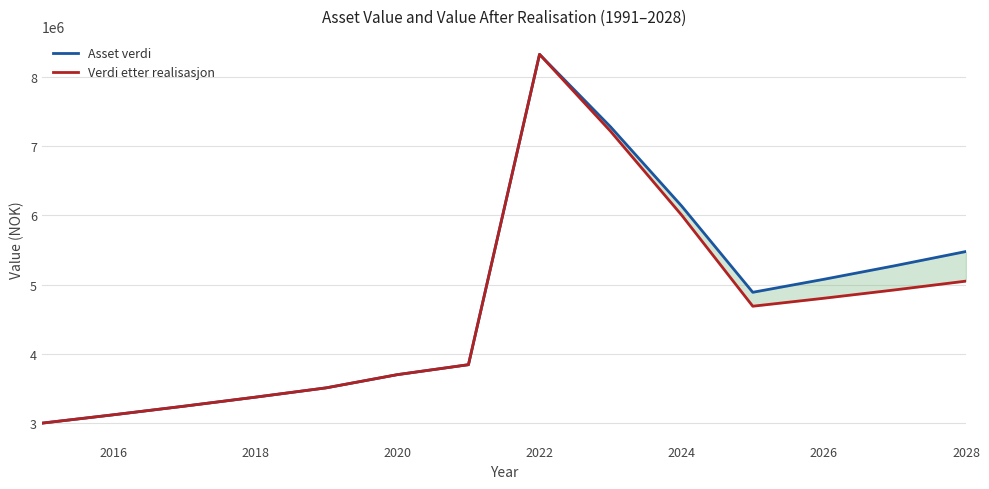

How many interior local peaks does the Verdi etter realisasjon series have?

1